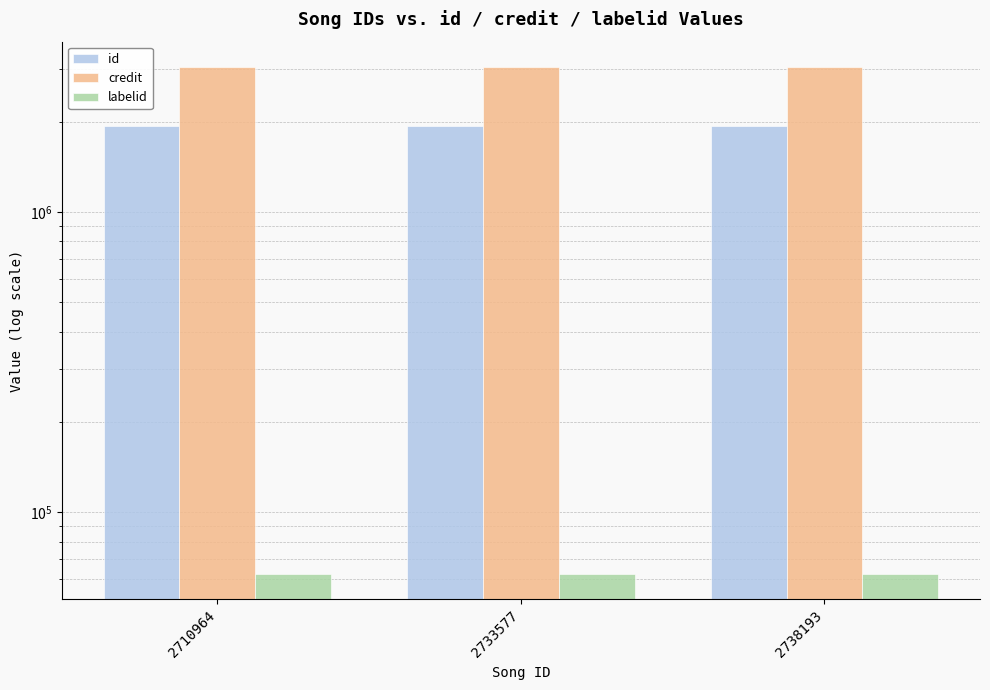

What is the value of the id bar at the 3rd from the left?

1931624